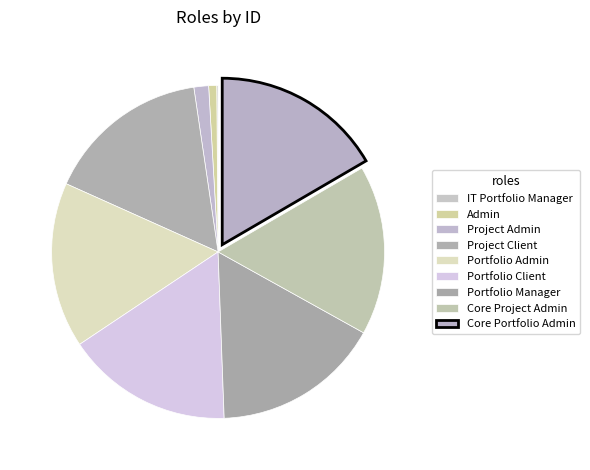

Which slice is the largest?

Core Portfolio Admin